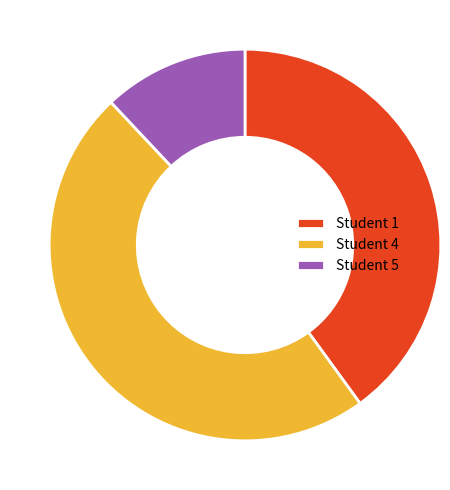

What is the largest slice in the pie chart?

Student 4